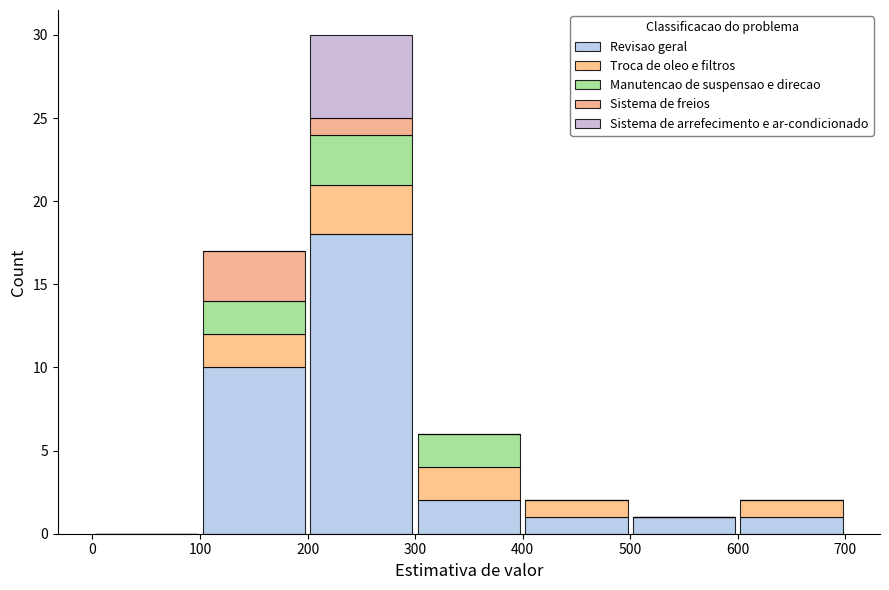

Reading left to right, transcribe this chart: for each stacked bar, give the range it covers on the x-axis and its total height. The values are not printed on the chart, so give them approximately, as read against the axis.

0 to 100: 0
100 to 200: 17
200 to 300: 30
300 to 400: 6
400 to 500: 2
500 to 600: 1
600 to 700: 2